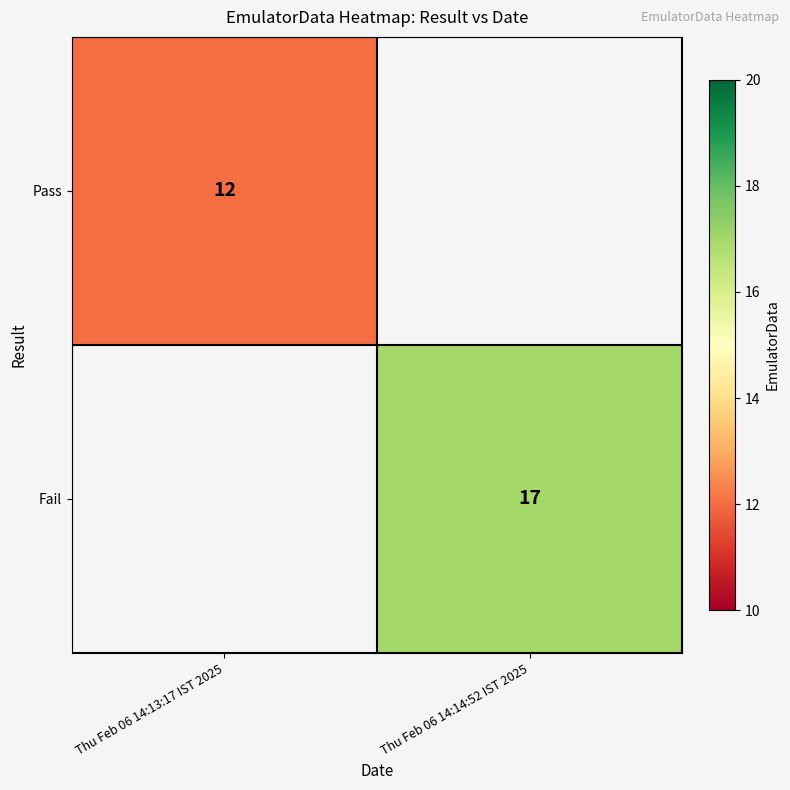

The Pass series shows 12 at Thu Feb 06 14:13:17 IST 2025. True or false?

True